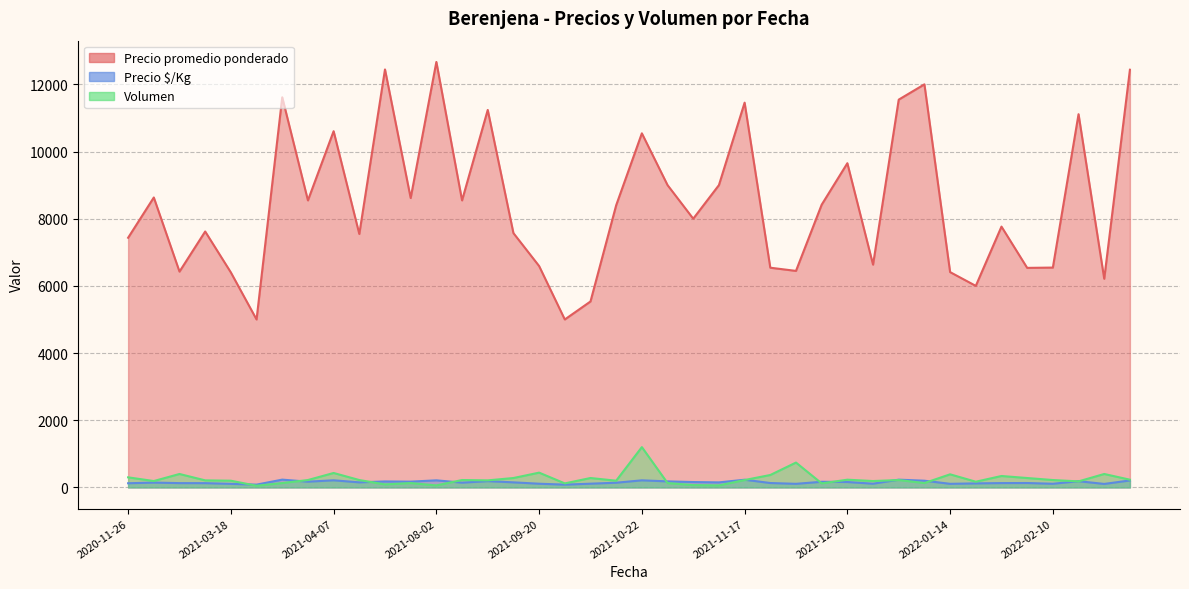

Which has a higher value, 2022-01-24 or 2021-04-07?

2021-04-07